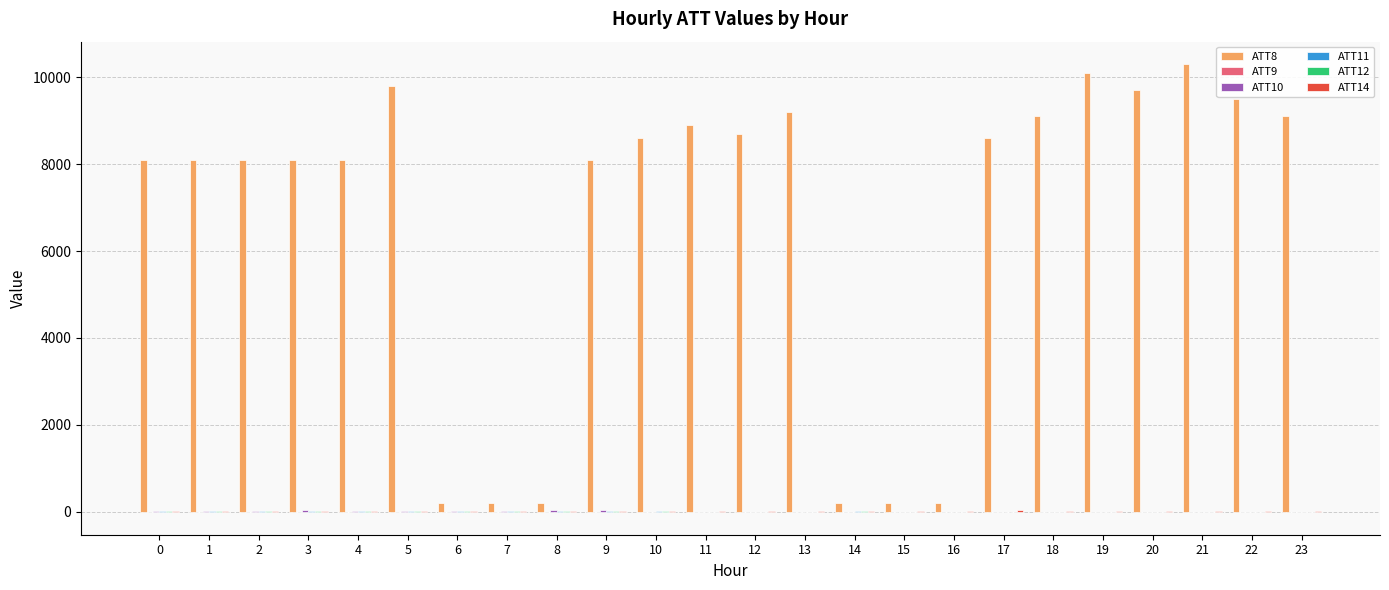

Is it true that ATT8 equals 9500.0 at 22?

True